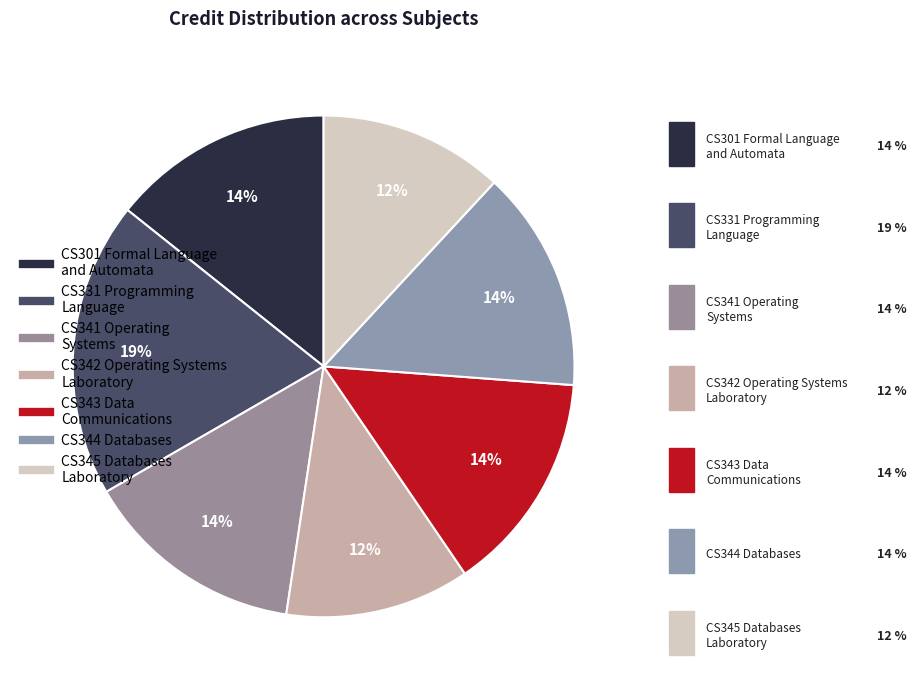

Count the number of slices in the pie.

7